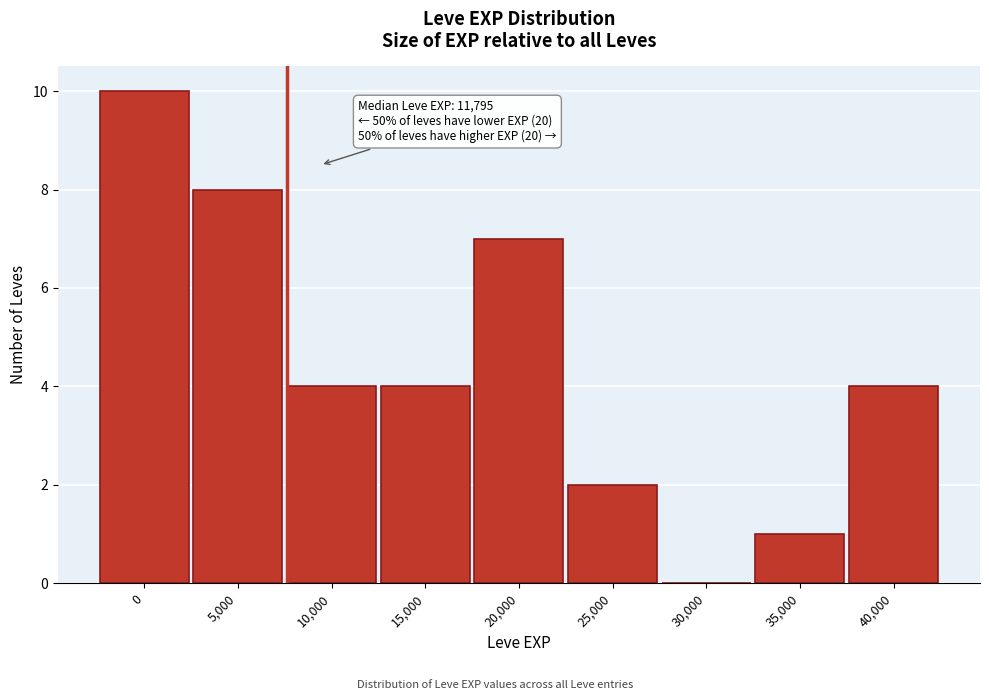

Reading left to right, extract all data points from this chart.

0=10	5,000=8	10,000=4	15,000=4	20,000=7	25,000=2	30,000=0	35,000=1	40,000=4